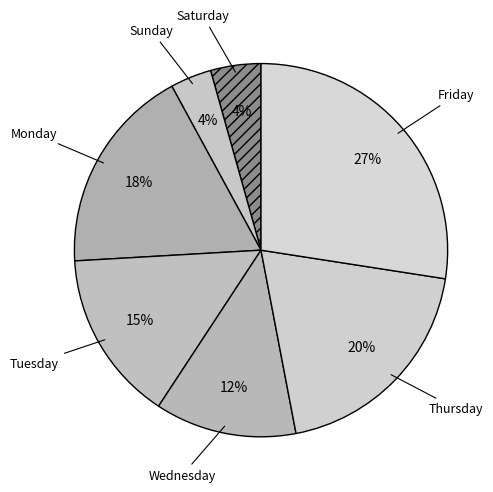

True or false: Saturday accounts for 15% of the total.

False